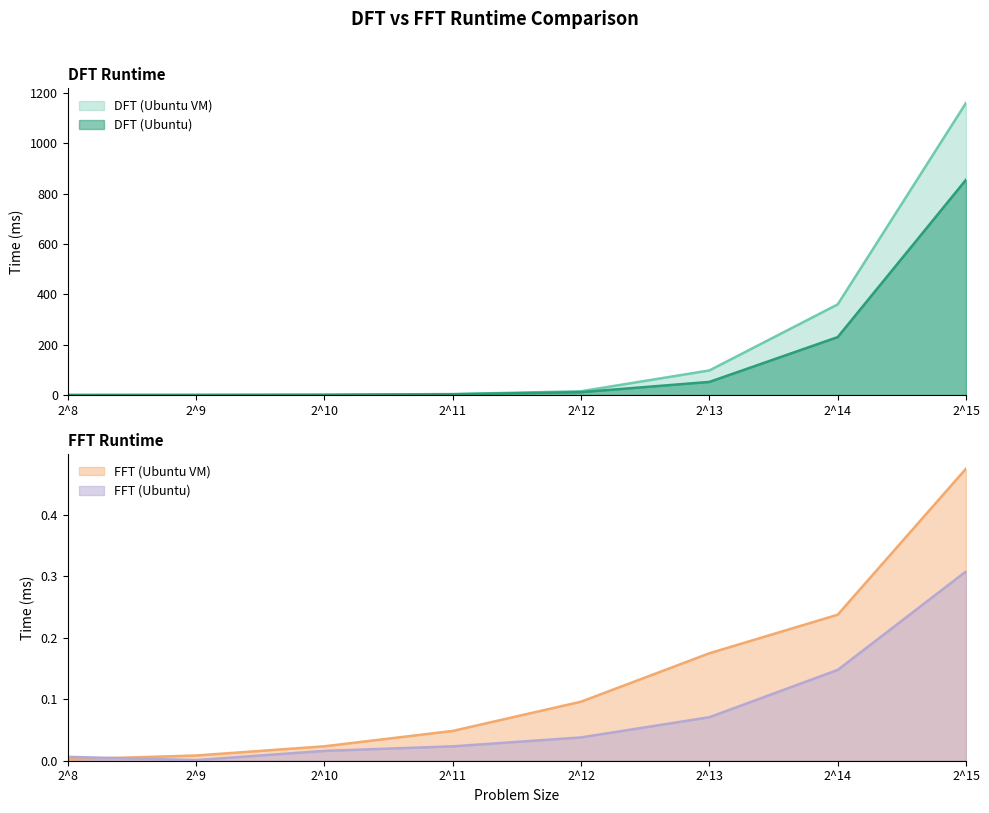

What is the value of the FFT (Ubuntu VM) point at the 6th from the left?

0.2